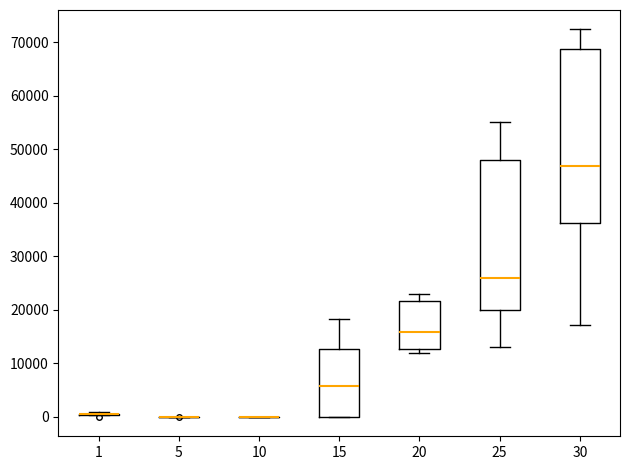

Reading left to right, read every box against the y-axis: the position of its median line, the range the box covers, and the ends of its whiskers. The values are not printed on the chart, so give them approximately, as read against the axis.

1: box collapsed to a line at 0, whiskers 0 to 1000
5: box collapsed to a line at 0, whiskers 0 to 0
10: box collapsed to a line at 0, whiskers 0 to 0
15: median 6000, box 0 to 13000, whiskers 0 to 18000
20: median 16000, box 13000 to 22000, whiskers 12000 to 23000
25: median 26000, box 20000 to 48000, whiskers 13000 to 55000
30: median 47000, box 36000 to 69000, whiskers 17000 to 72000